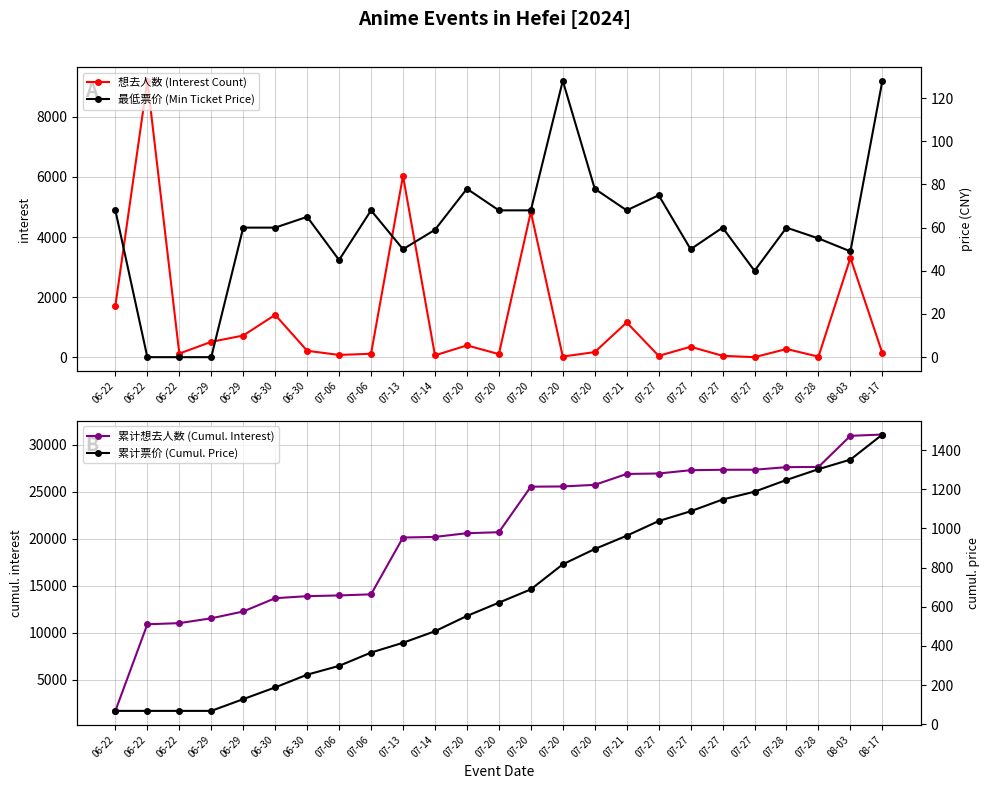

Is this an area chart (filled region under the line)?

No